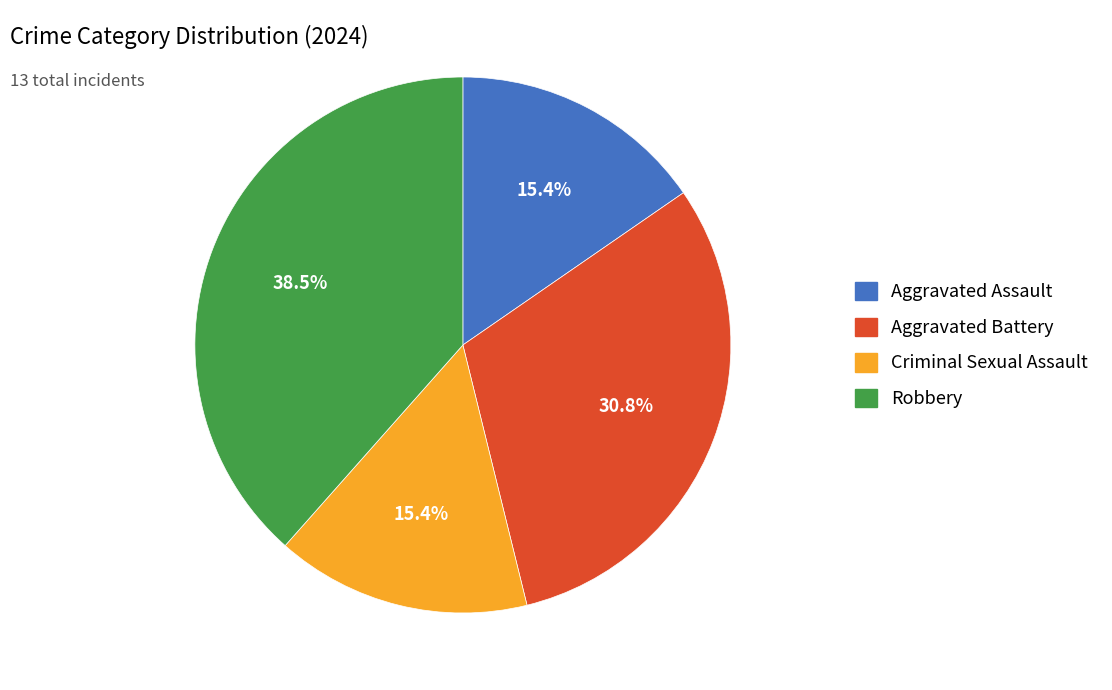

The Aggravated Battery slice represents 40% of the pie. True or false?

False